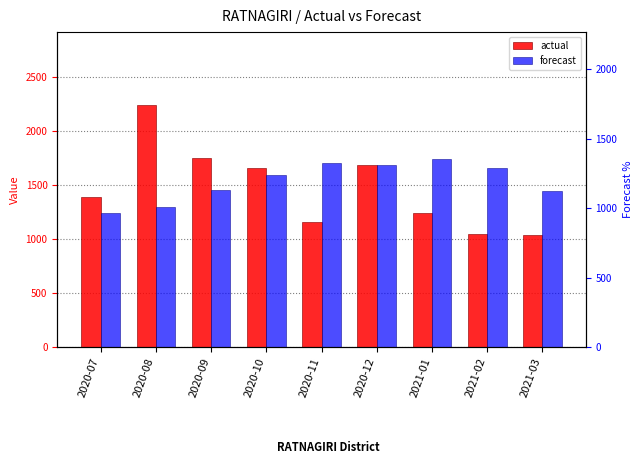

Is the value of actual at 2021-03 greater than the value of forecast at 2020-07?

No